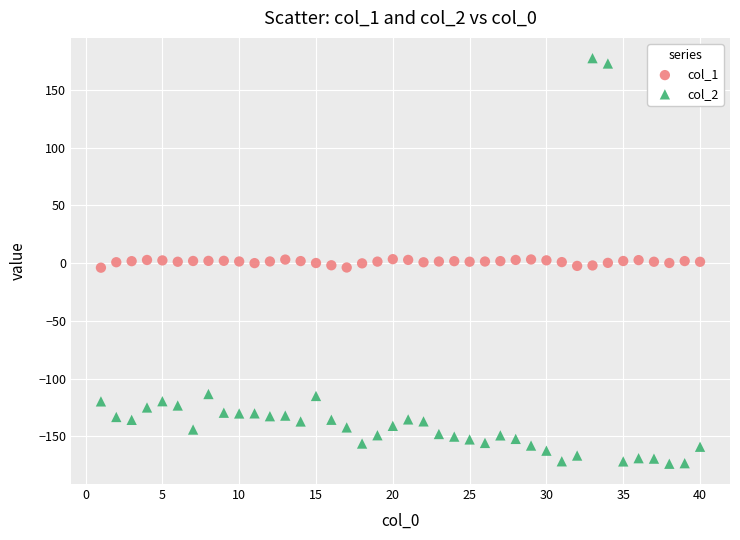

Across all data points, what is the range of Y values (max minus min)?

351.3